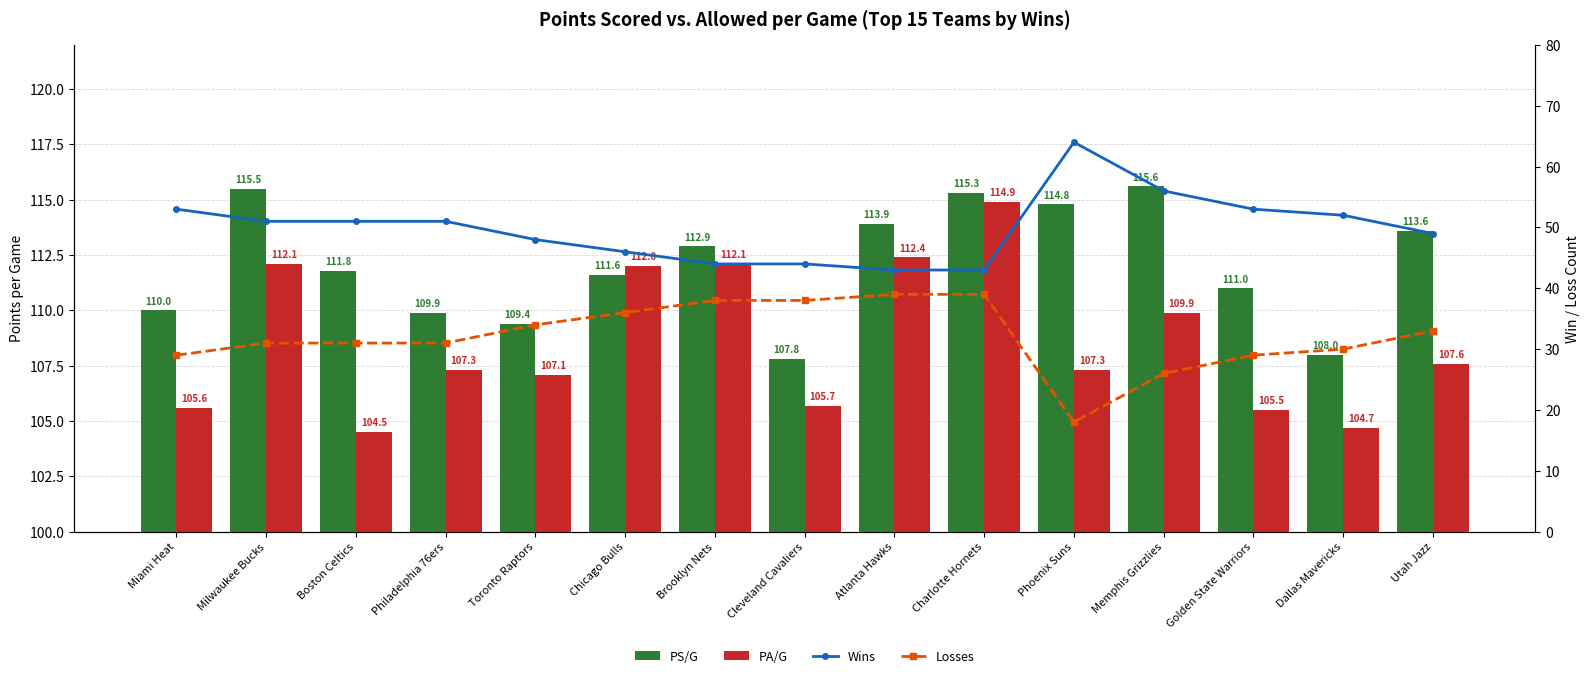

Which label corresponds to the largest value in the chart?

Memphis Grizzlies